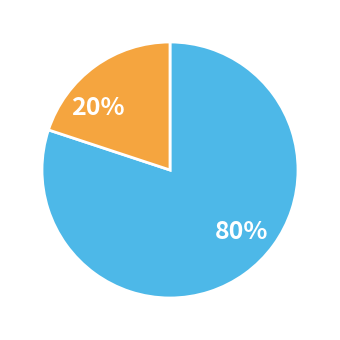

To the nearest percent, what is the average slice percentage?

50%